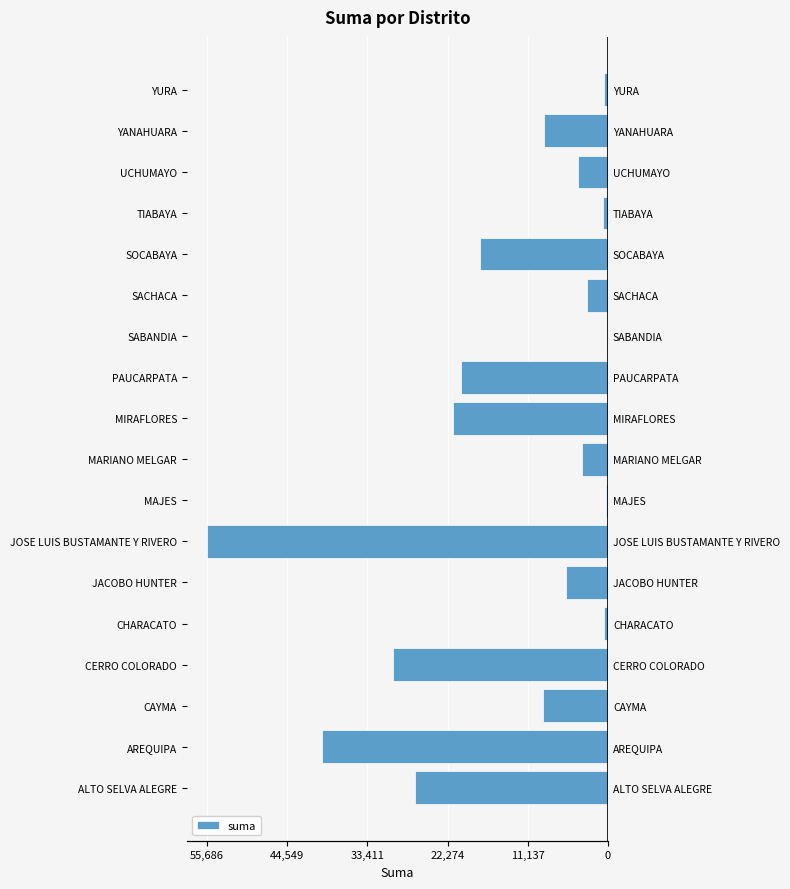

How many series are shown in this chart?

1